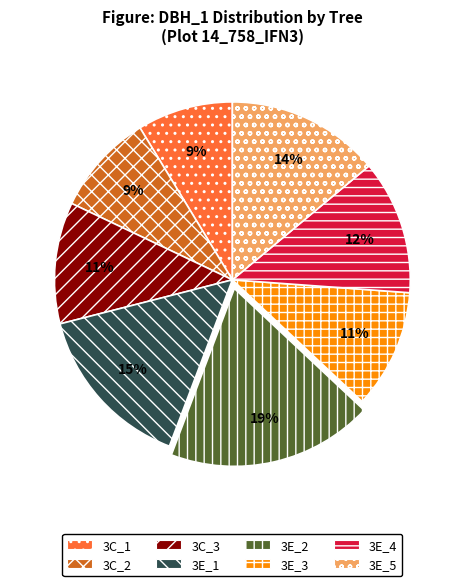

What is the ratio of the value at 3E_4 to the value at 3E_3?

1.1